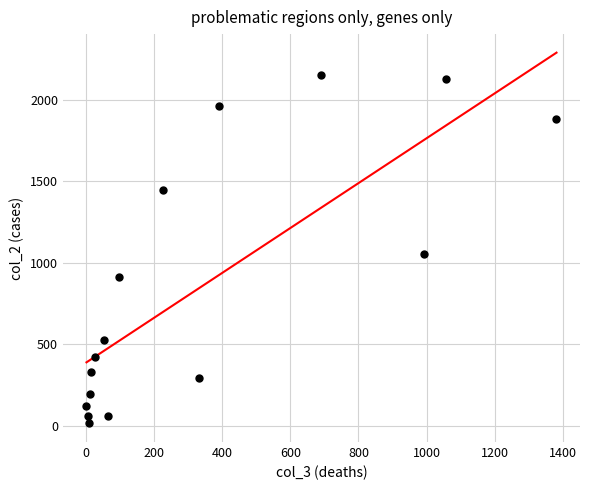

What is the range of X values (max minus min)?

1379